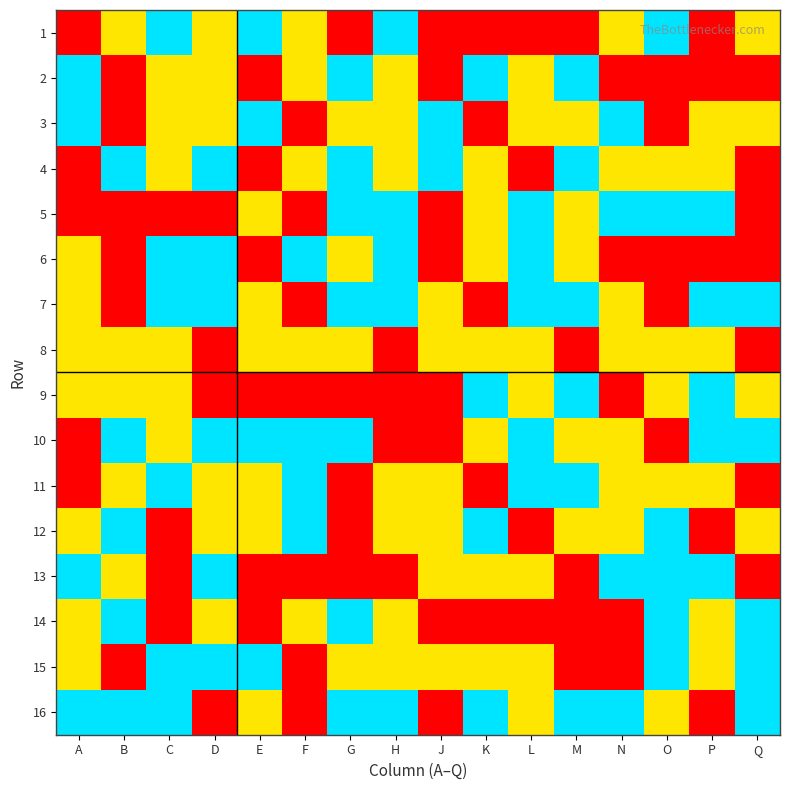

Which series has the largest total across all categories?

16